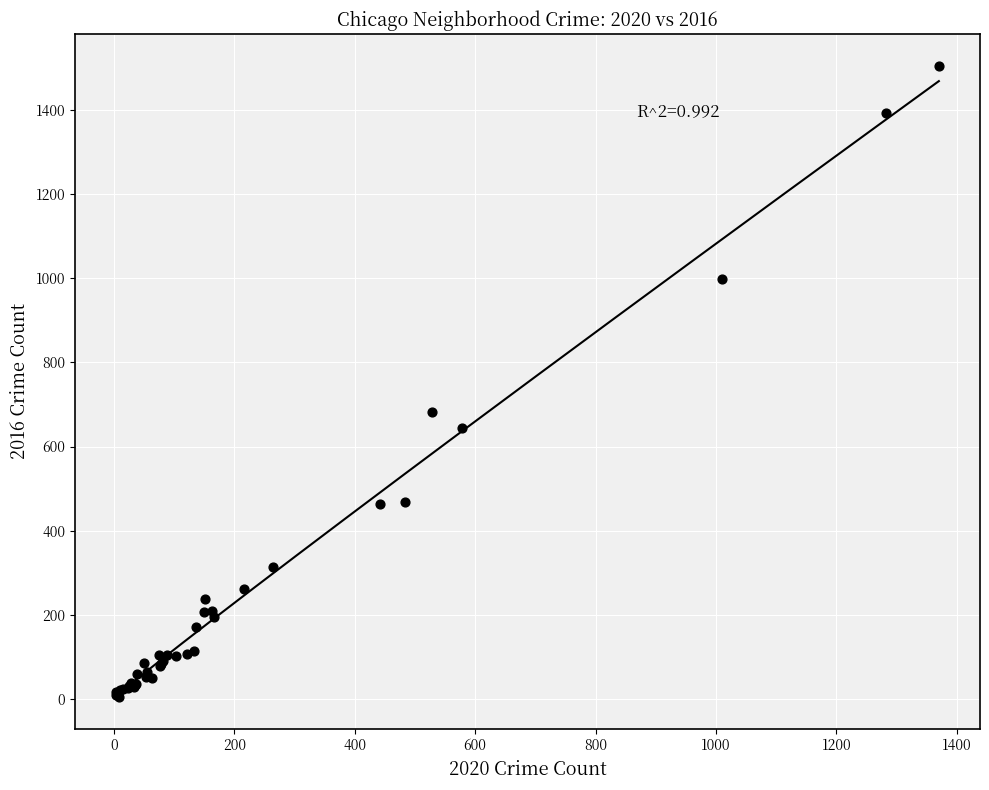

What Y value in the scatter plot is closest to 755?

681